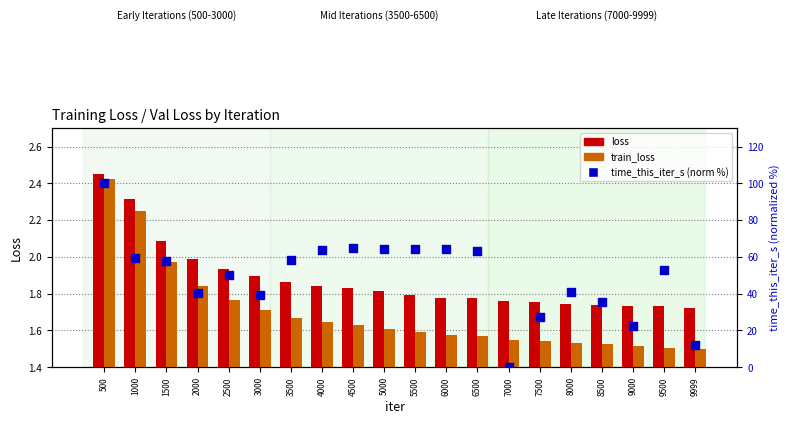

What is the total value across all series at 5500?

67.8